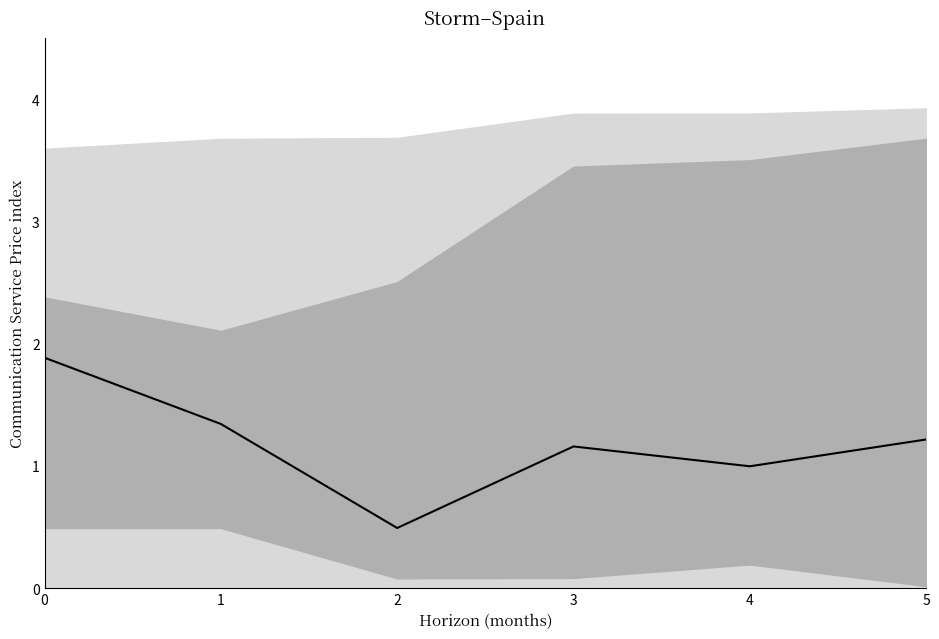

What is the ratio of the value at 3 to the value at 0?

0.6